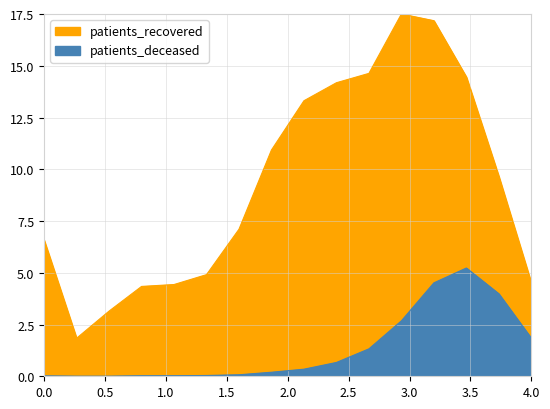

How many interior local peaks does the patients_recovered series have?

1